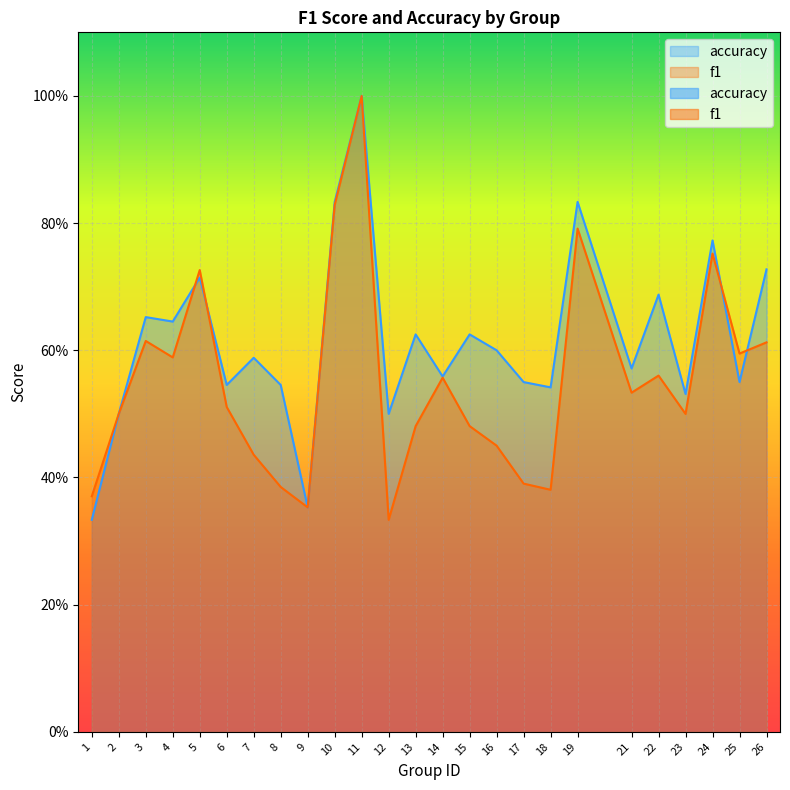

What value does the accuracy series have at 8?

0.5